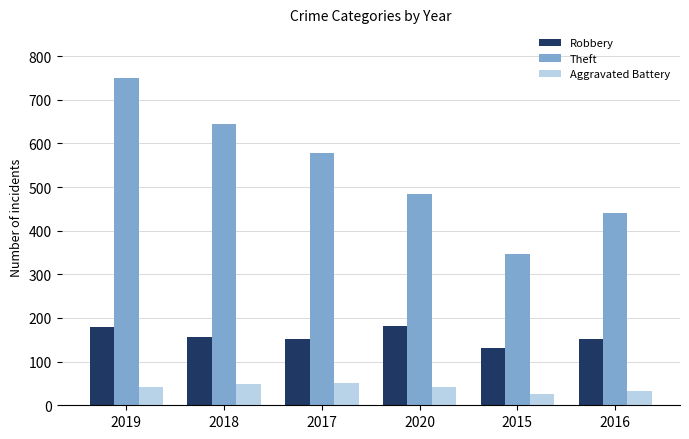

What position from the left is 2017?

3